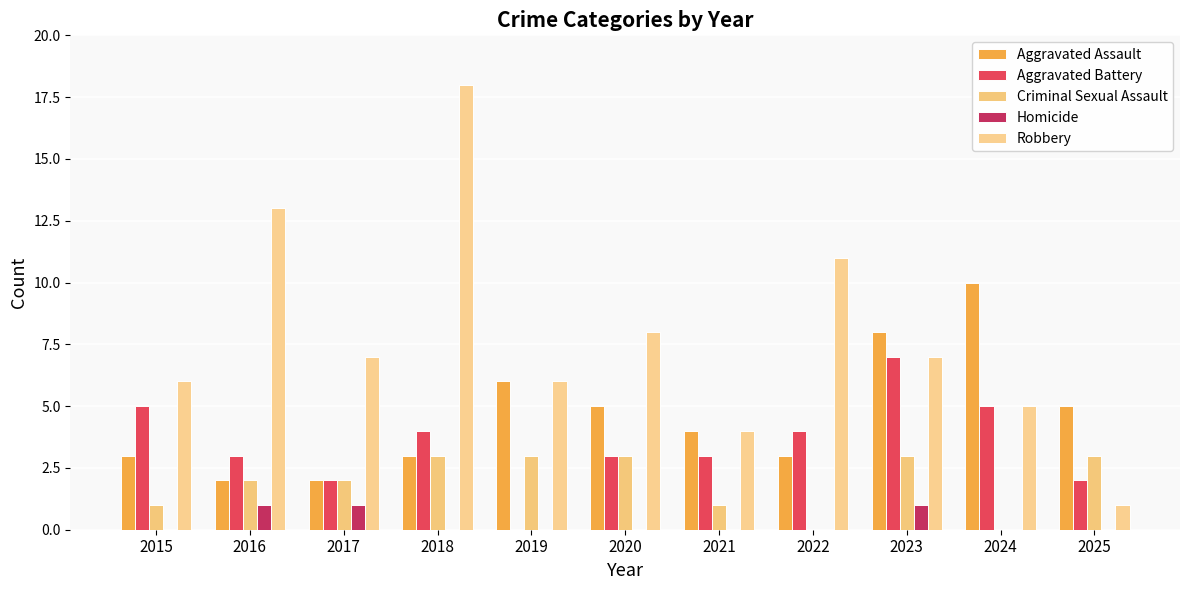

The Criminal Sexual Assault series shows 5 at 2020. True or false?

False